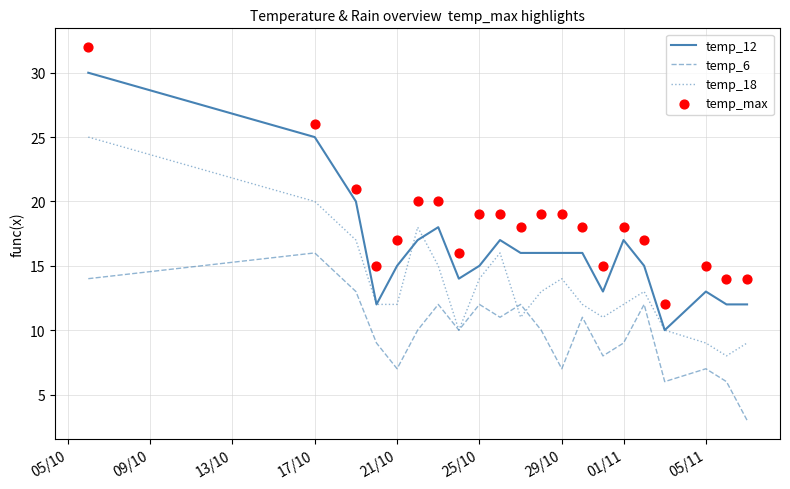

The value of temp_18 at 29/10 is 14. True or false?

True